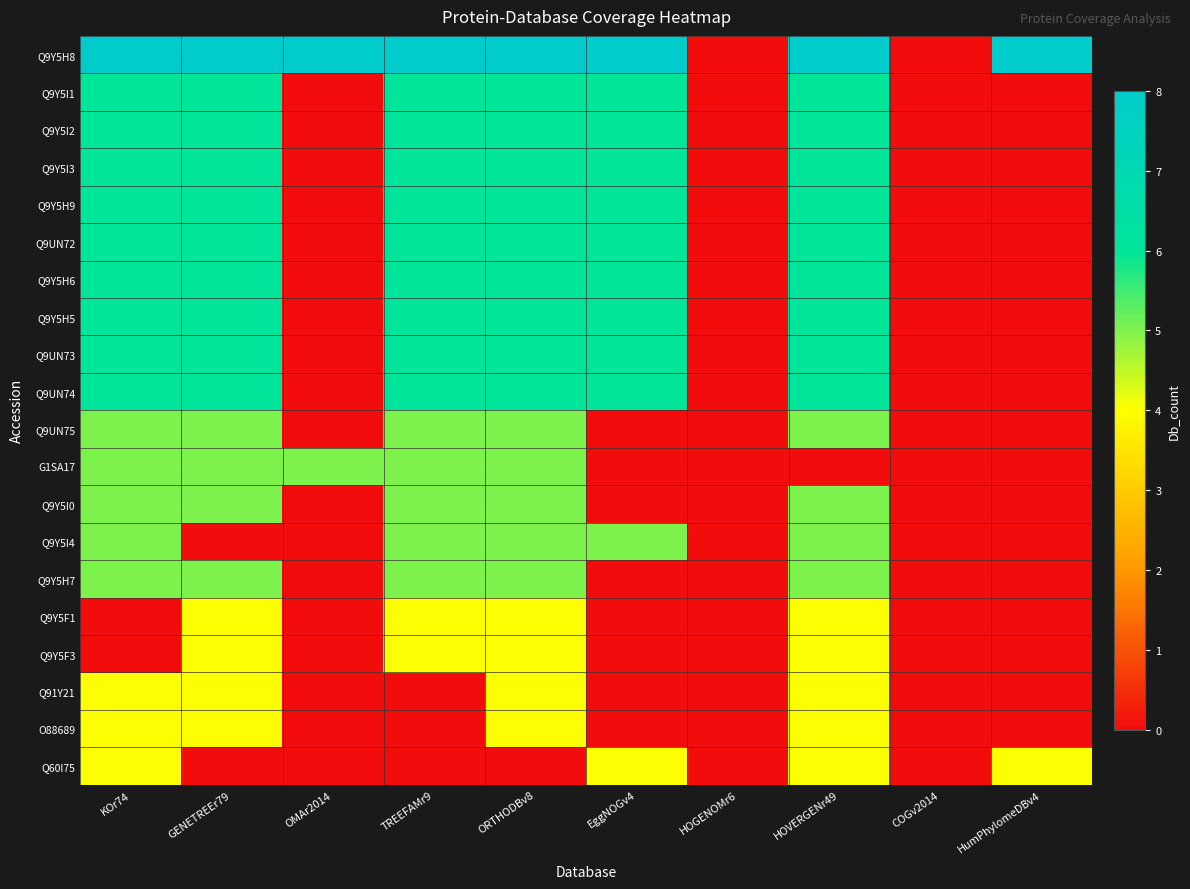

What is the greatest value displayed?

8